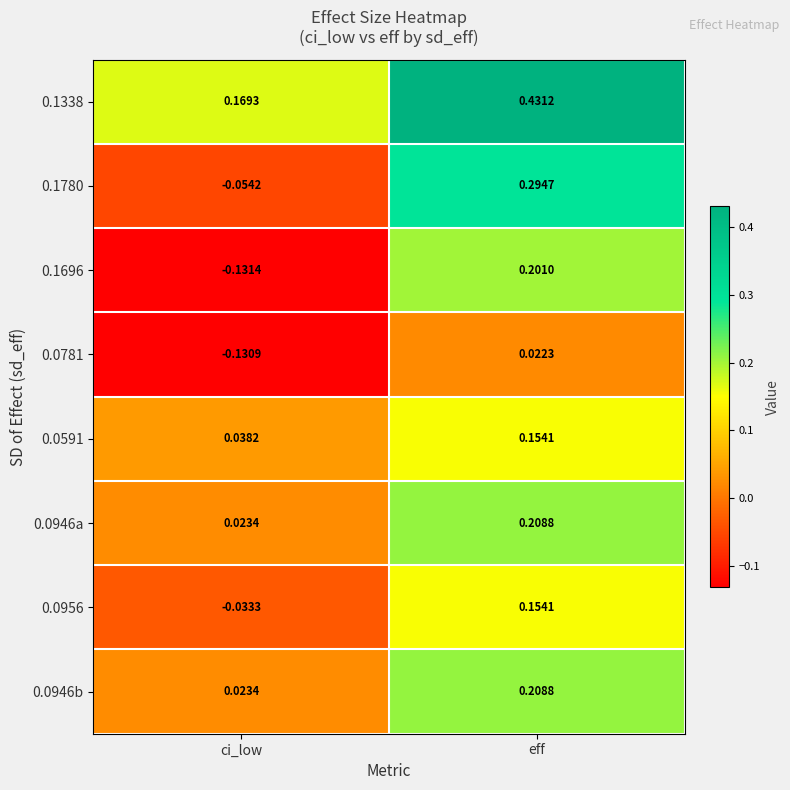

Where is 0.1780 nearest to the value 0?

ci_low